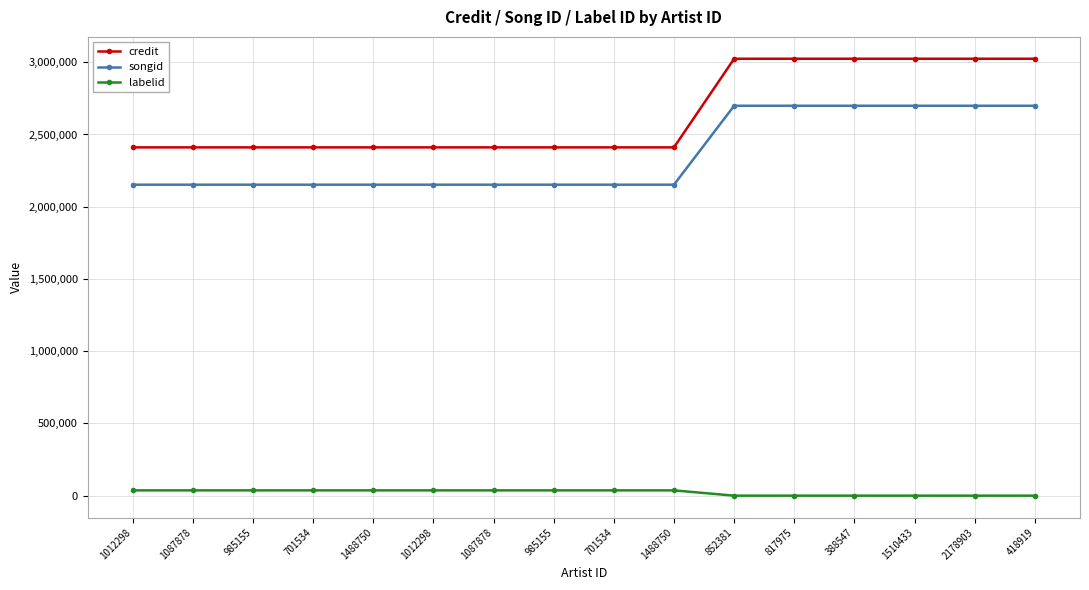

What is the maximum value shown in the chart?

3024166